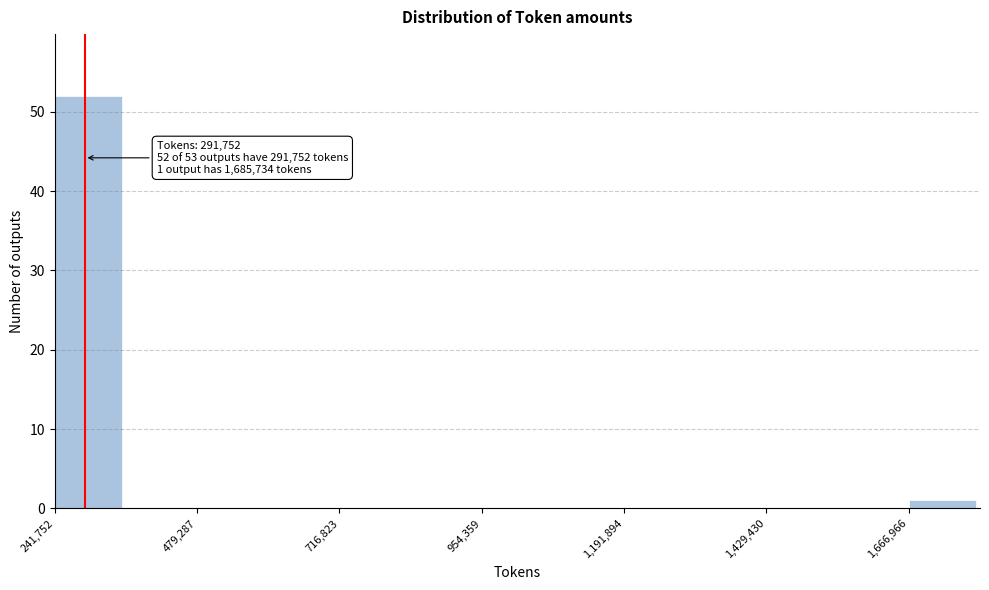

Around what value on the x-axis is the tallest bar? Give the approximate position of its centre, as read against the axis.

300000